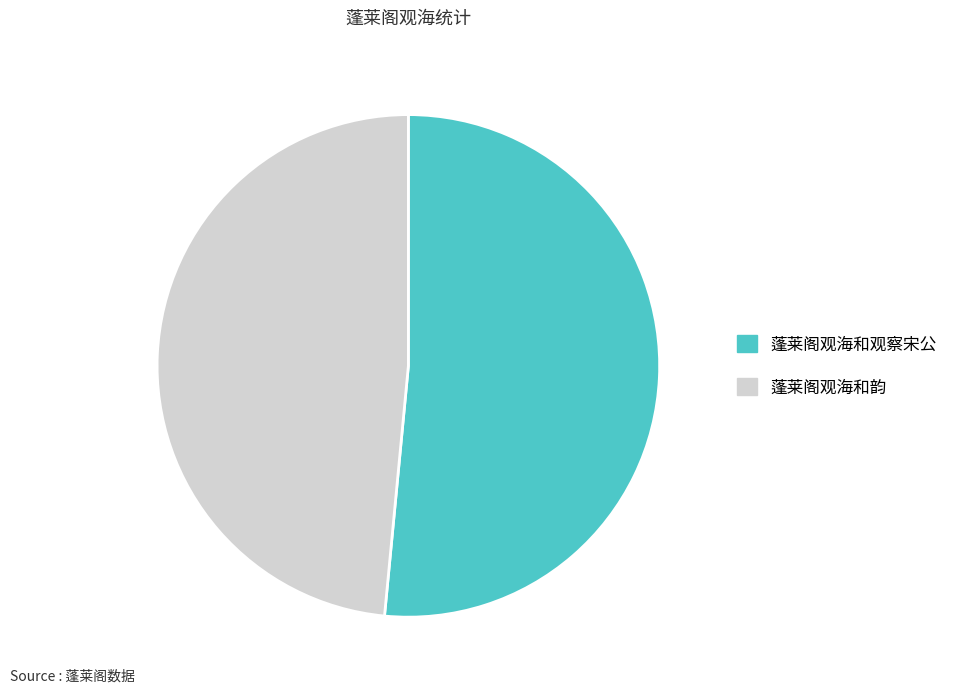

Approximately how many times larger is the value at 蓬莱阁观海和观察宋公 compared to 蓬莱阁观海和韵?

1.1